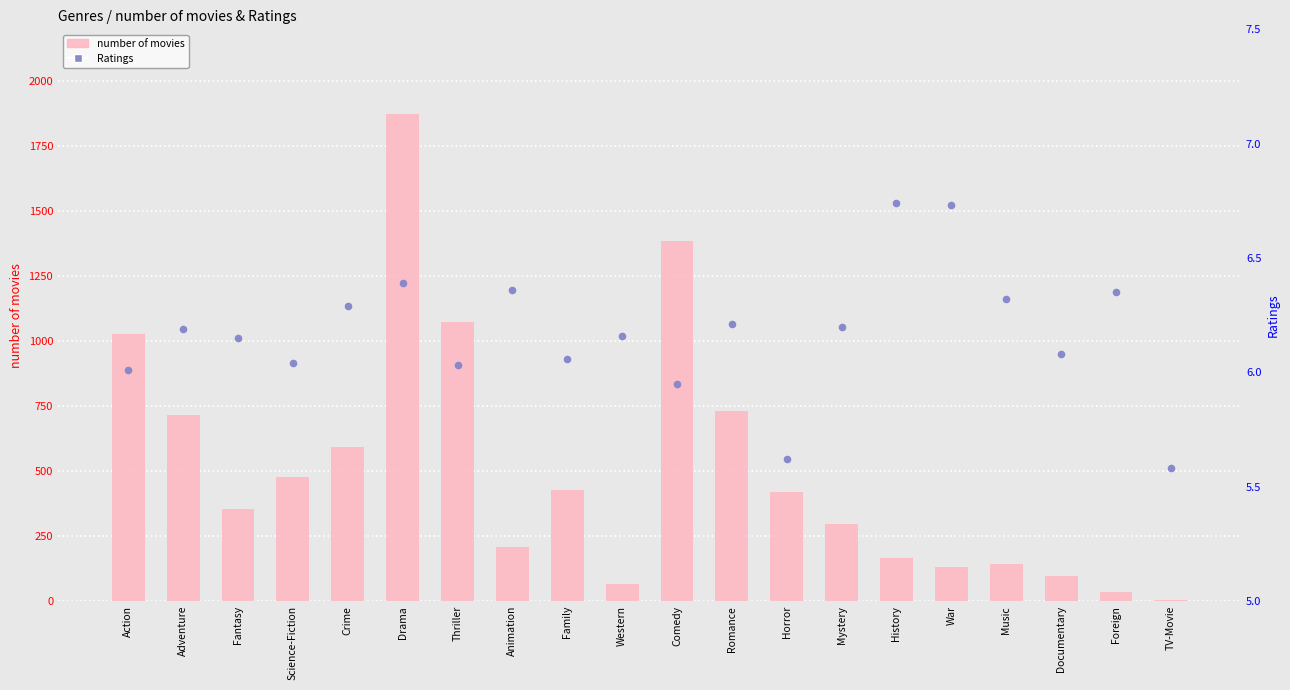

Which series contains the lowest Y value?

number of movies